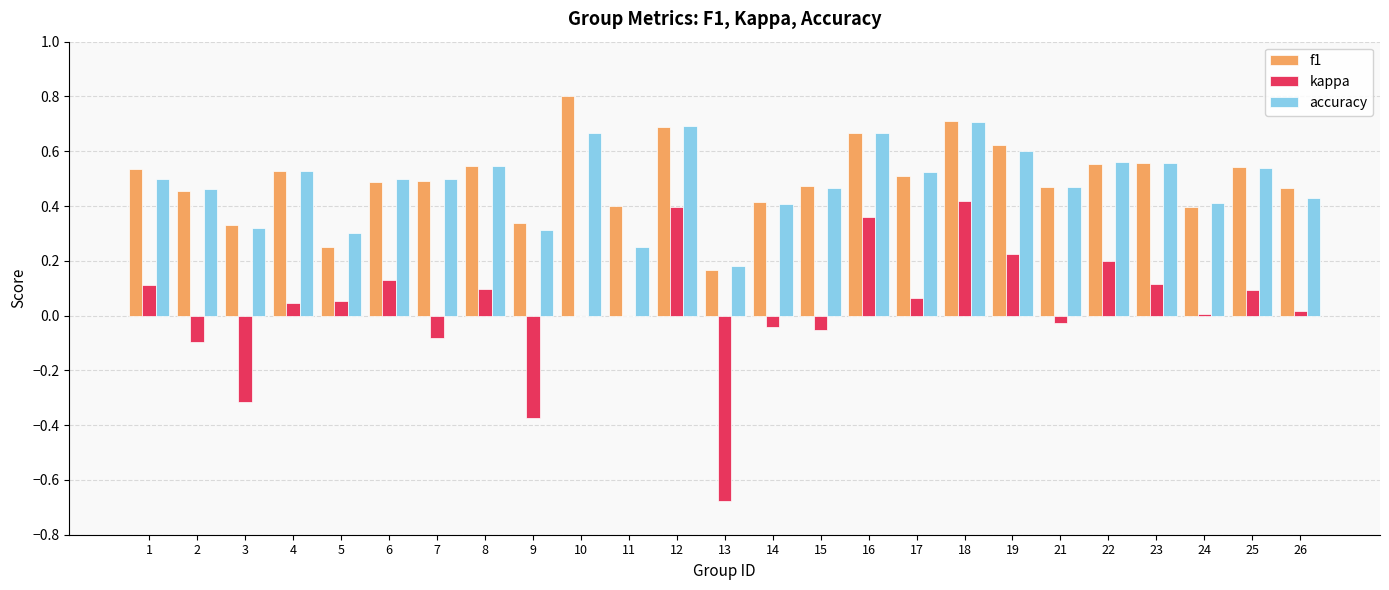

True or false: accuracy has a value of 0.4 at 24.

True